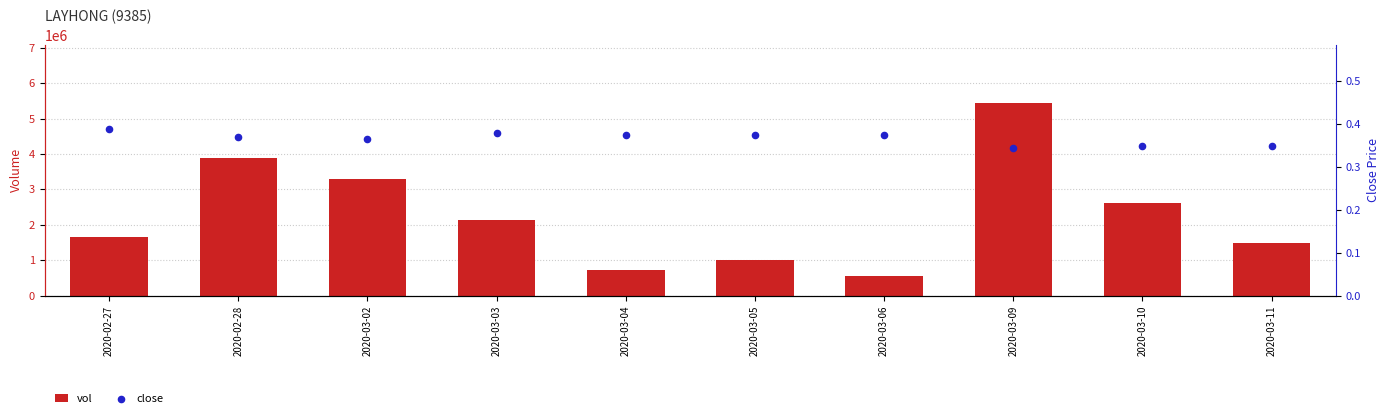

Which series contains the highest Y value?

vol